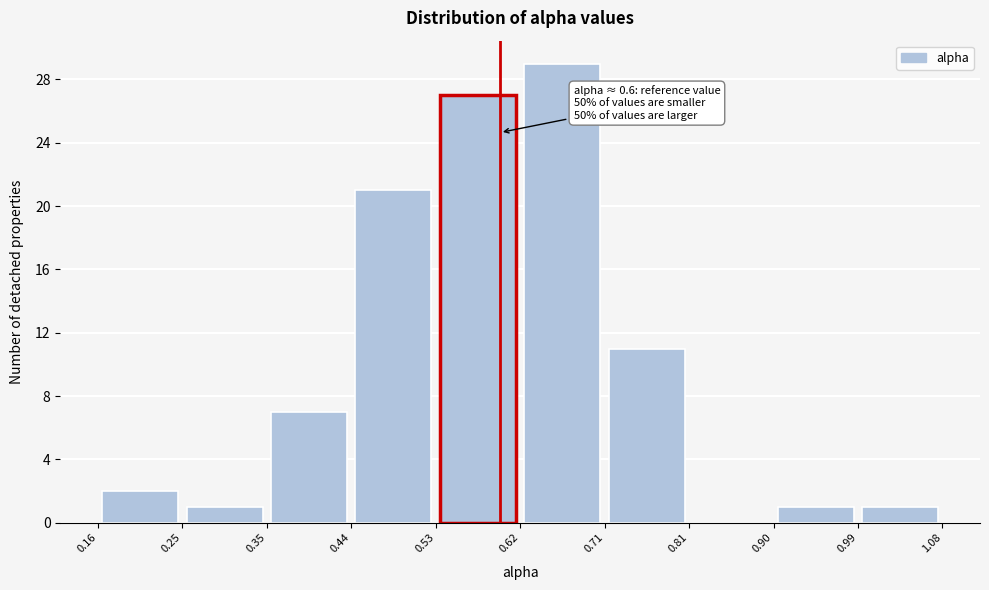

Over which range of the x-axis is the bar tallest?

0.62 to 0.71